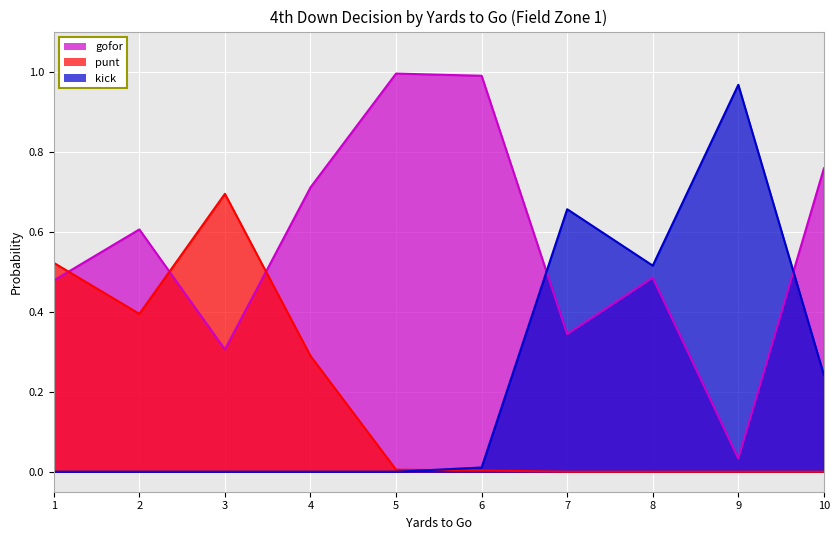

How many lines are shown in the chart?

3